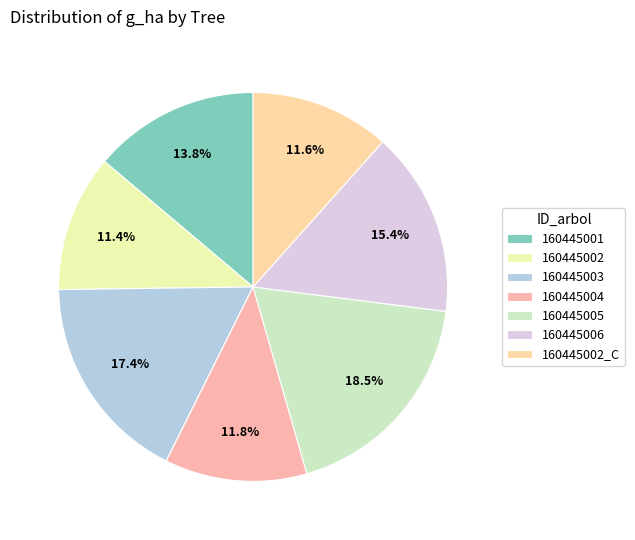

What percentage is the 160445002 slice, to the nearest percent?

11%